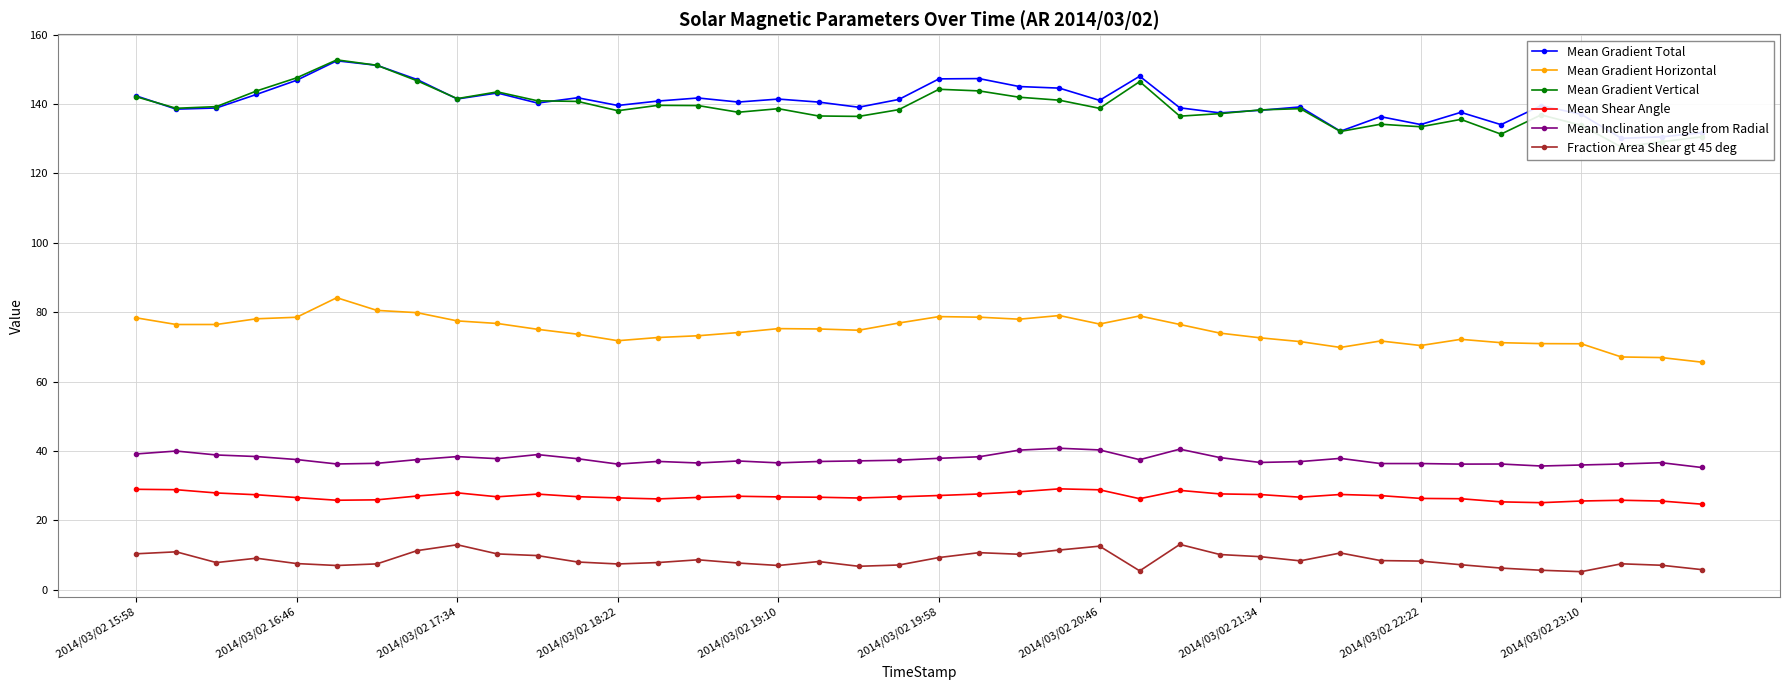

What is the difference between the maximum and second lowest values in the Mean Shear Angle series?

4.0